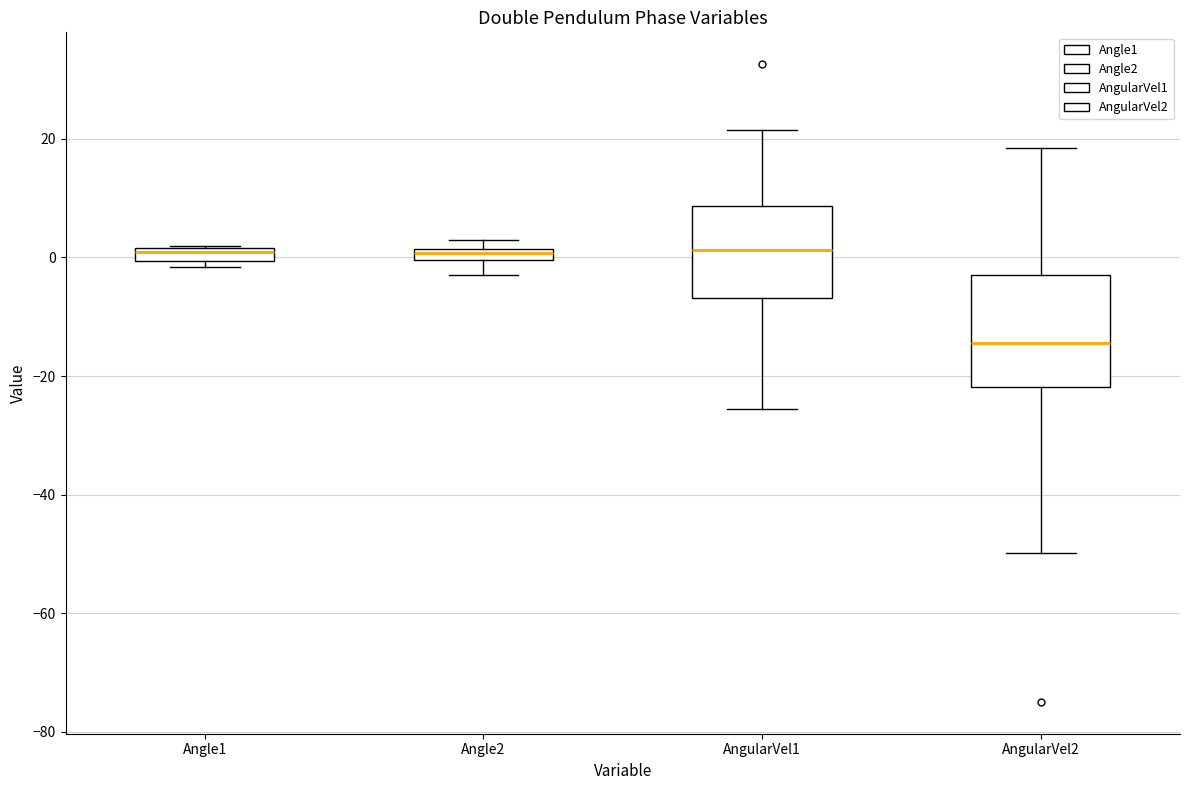

Comparing the boxes themselves (not the whiskers), which one is the tallest?

AngularVel2